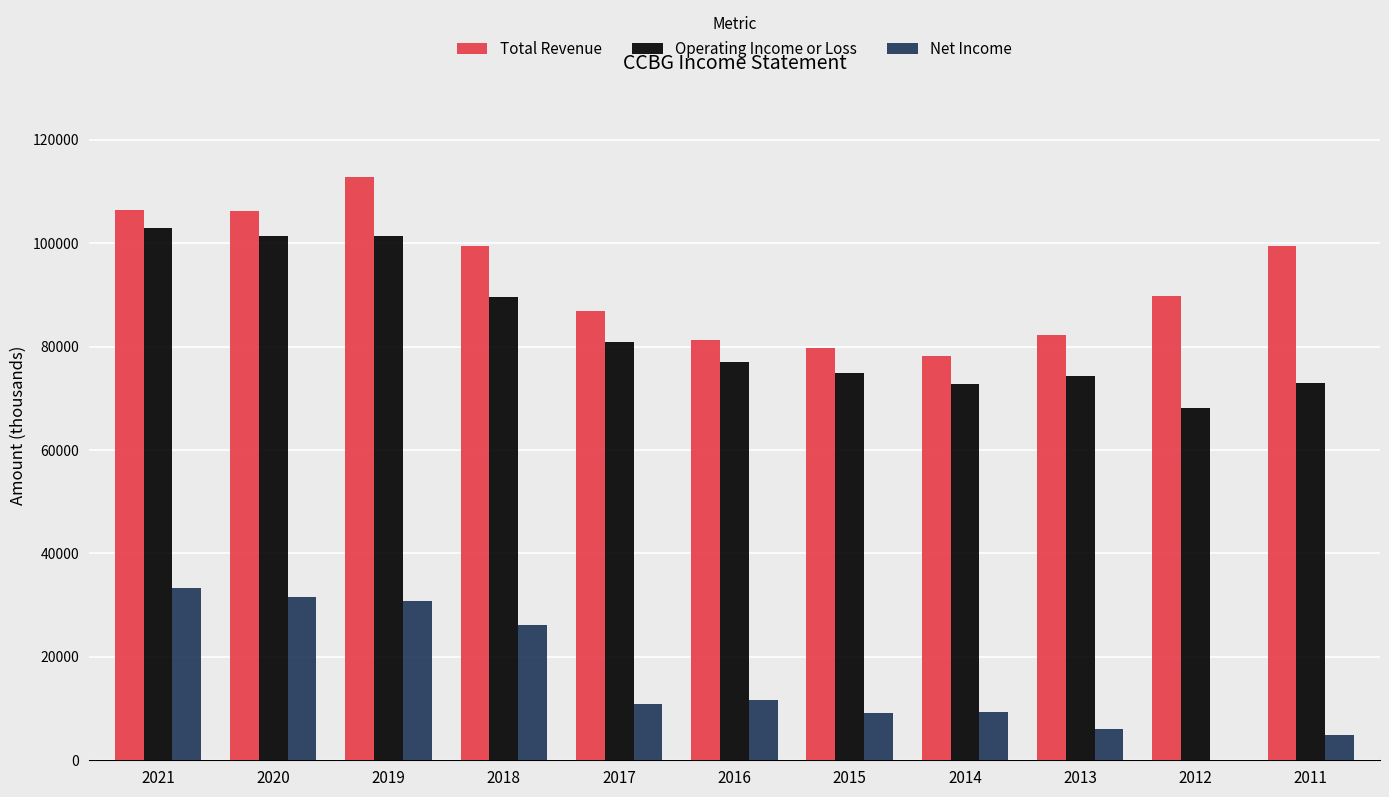

What is the maximum value for Operating Income or Loss?

102900